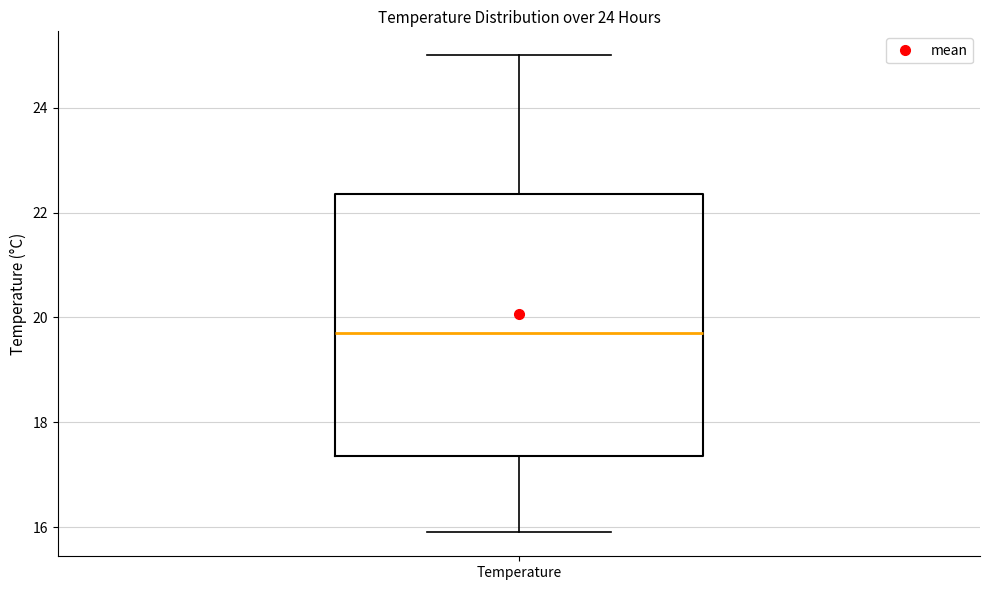

Where does the median line of the box for Temperature sit on the y-axis? The values are not printed on the chart, so give them approximately, as read against the axis.

19.8